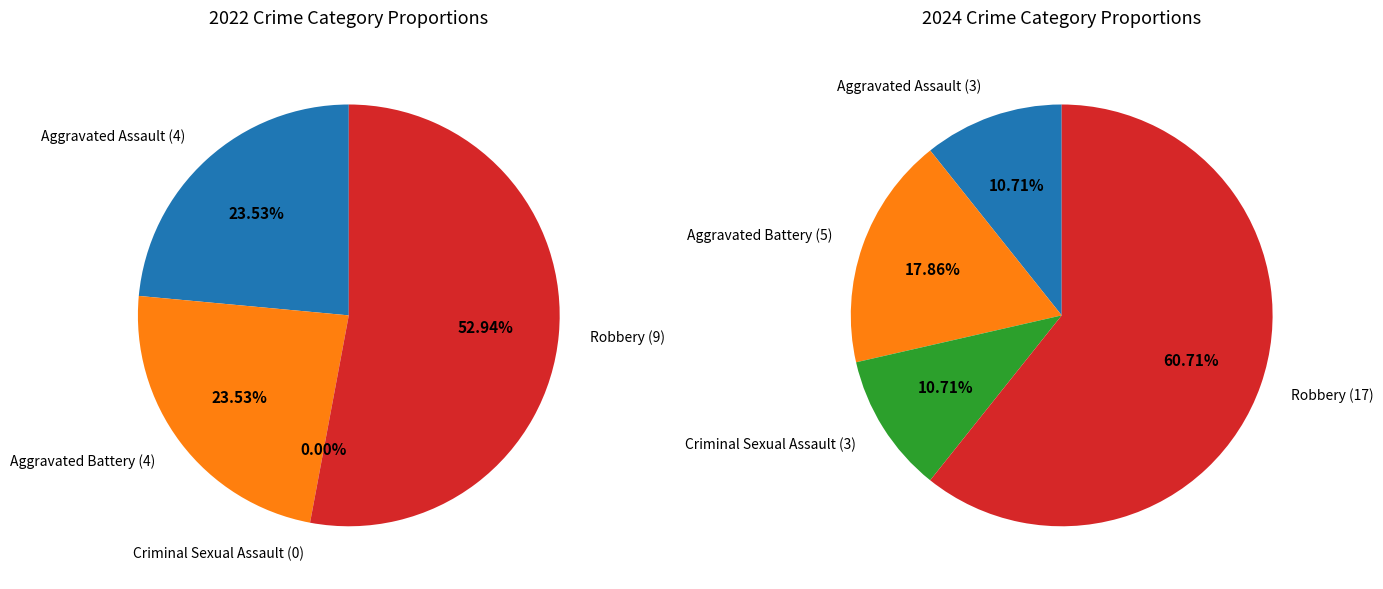

Do 3 and 2 together represent more than half of the pie?

Yes